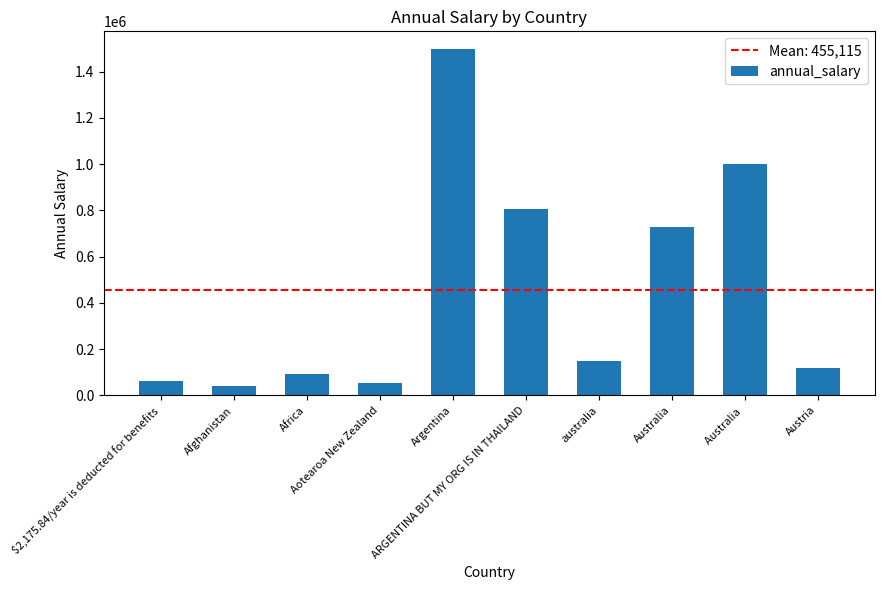

What is the minimum value shown in the chart?

41000